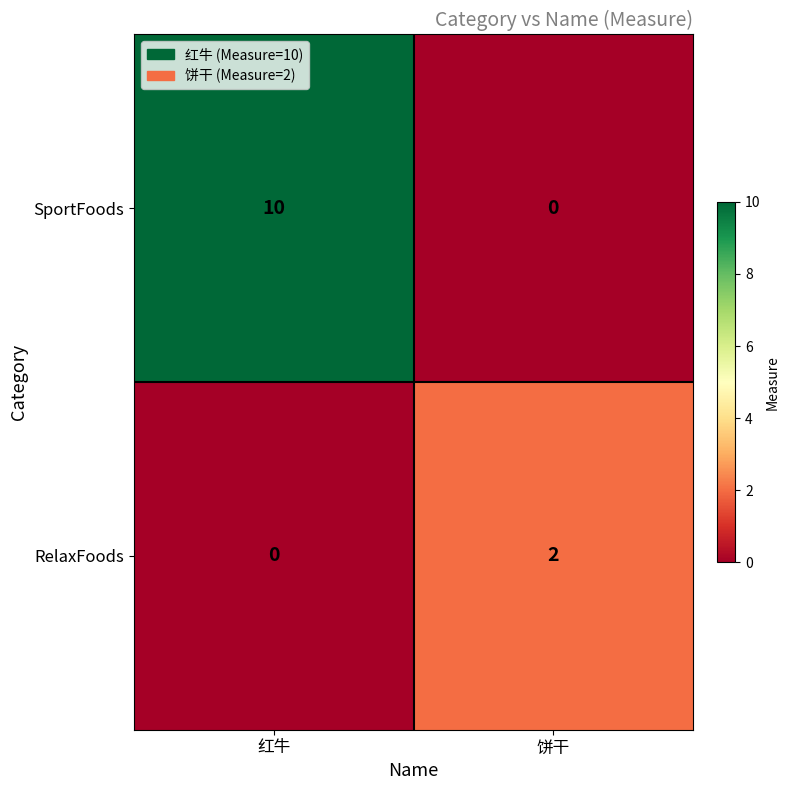

Reading left to right, what are all the values shown in this chart?

SportFoods: 红牛=10	饼干=0
RelaxFoods: 红牛=0	饼干=2